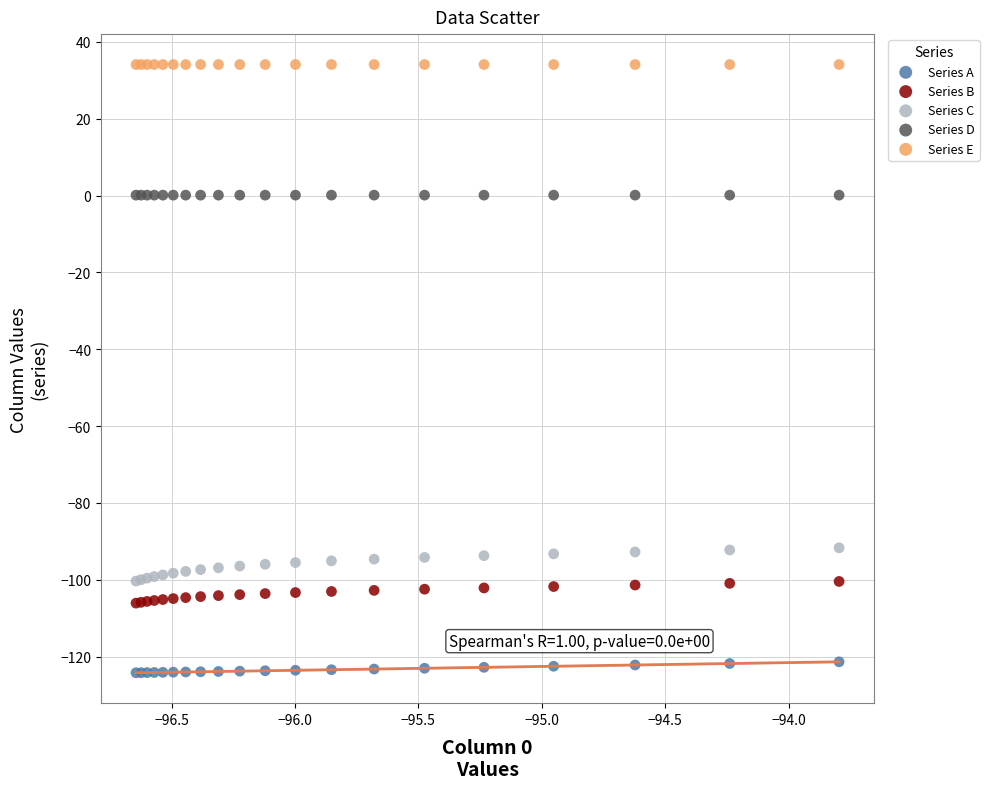

Which series reaches the maximum Y coordinate?

Series E